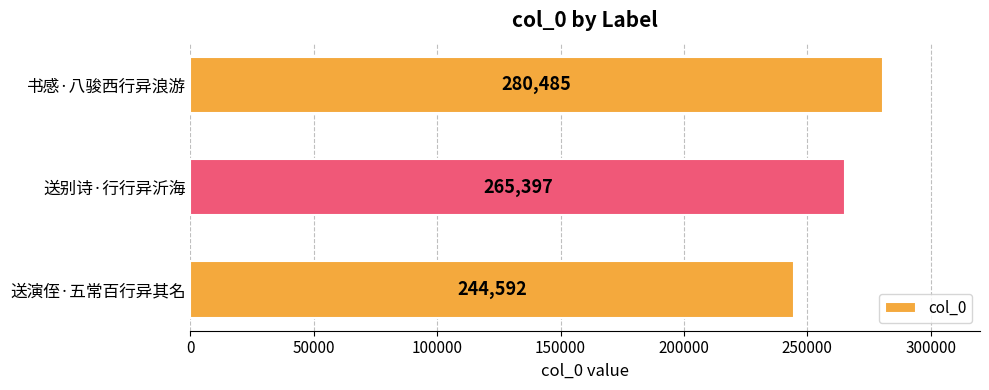

Reading bottom to top, extract all data points from this chart.

送演侄·五常百行异其名=244592	送别诗·行行异沂海=265397	书感·八骏西行异浪游=280485